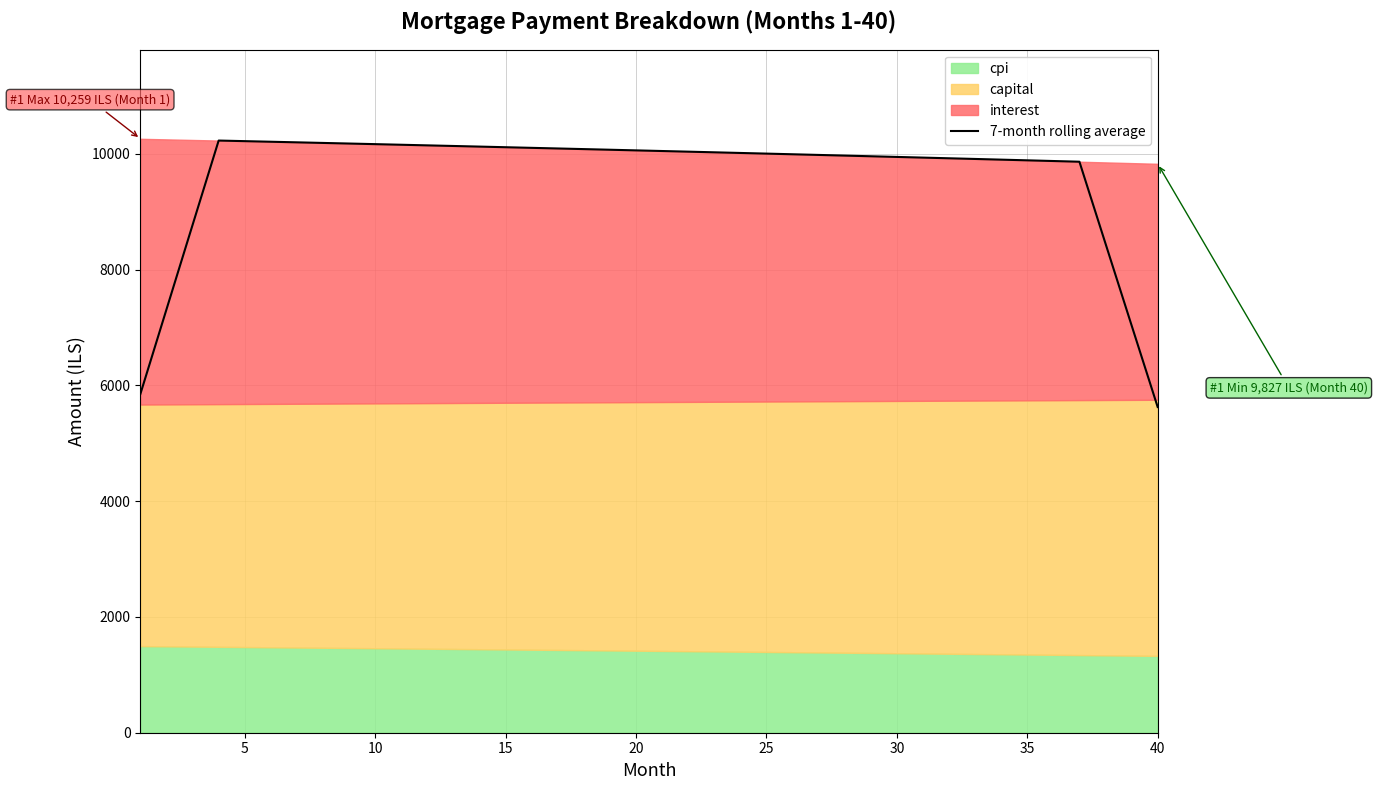

What is the maximum value for 7-month rolling average?

10228.7